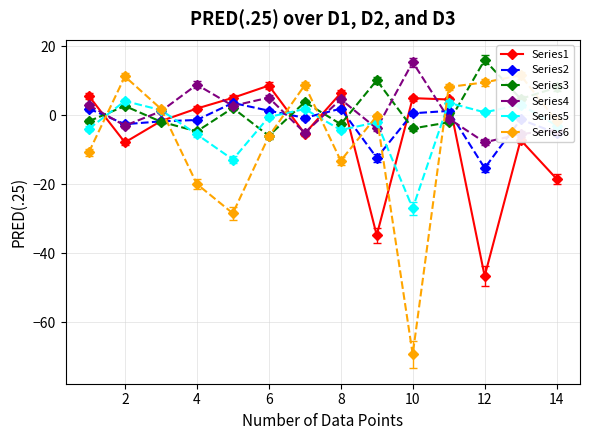

True or false: Series3 has more than 1 interior local peaks.

True